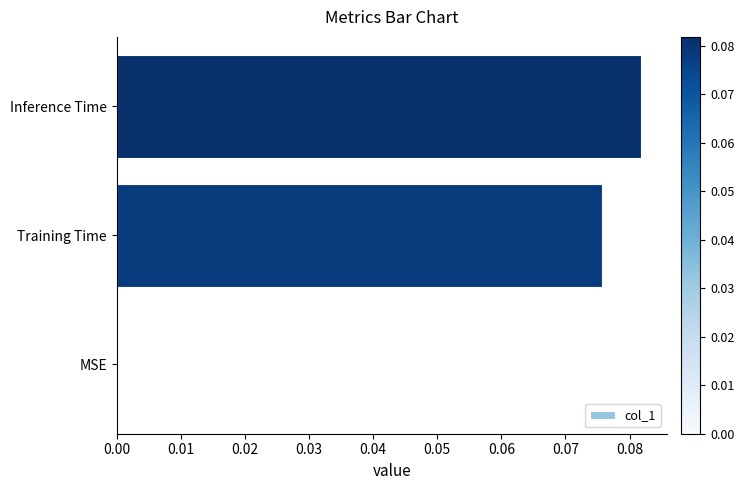

Are the bars horizontal?

Yes